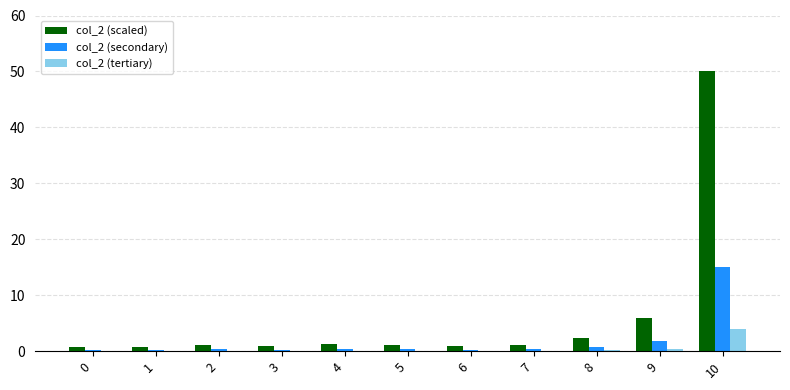

What are all the series names shown in the legend?

col_2 (scaled), col_2 (secondary), col_2 (tertiary)